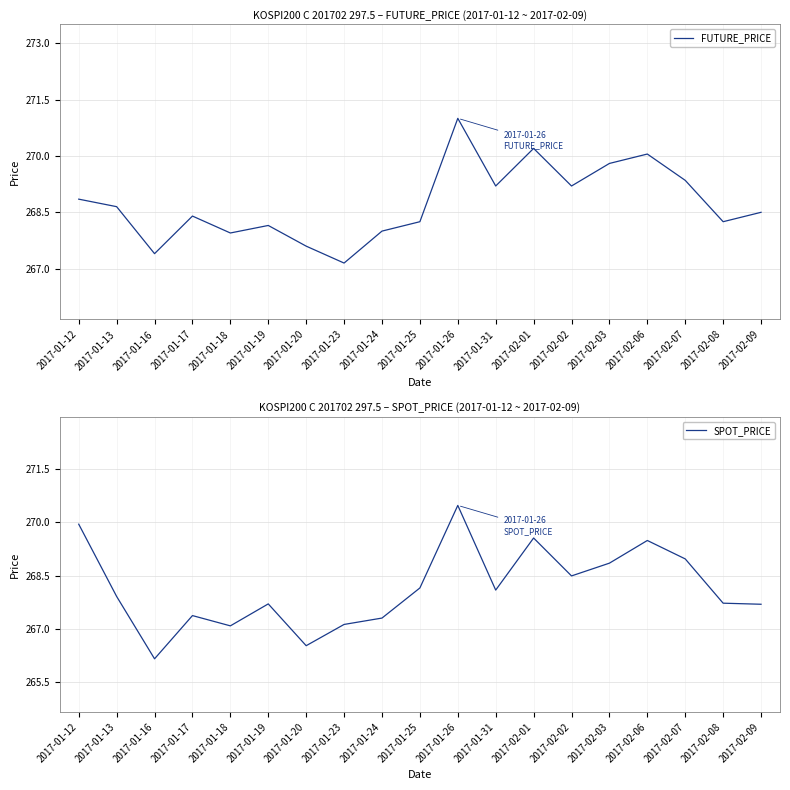

At how many categories does at least one series exceed 269?

8